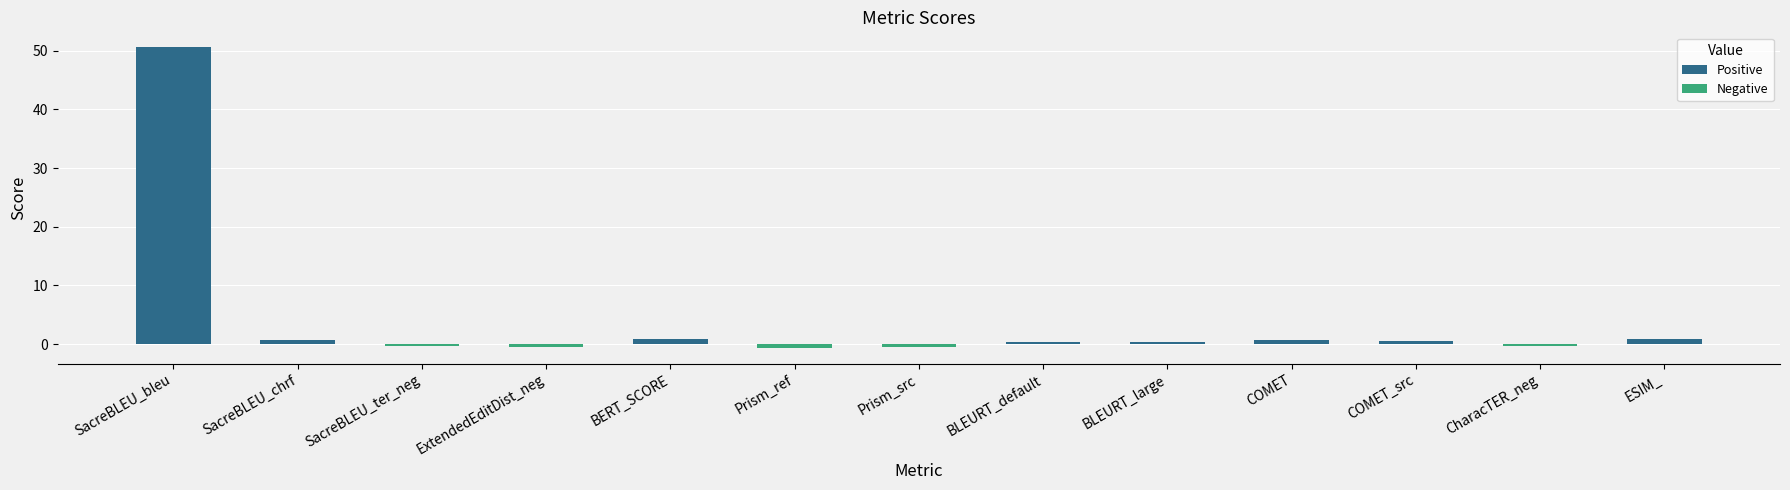

How many bars are there in total?

13